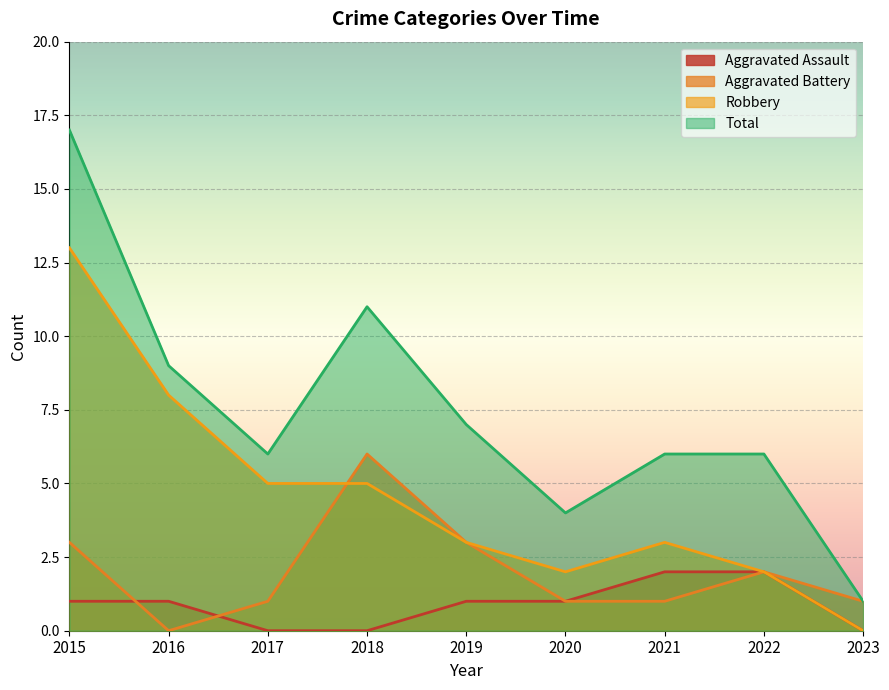

Which category has the highest value across all series?

2015